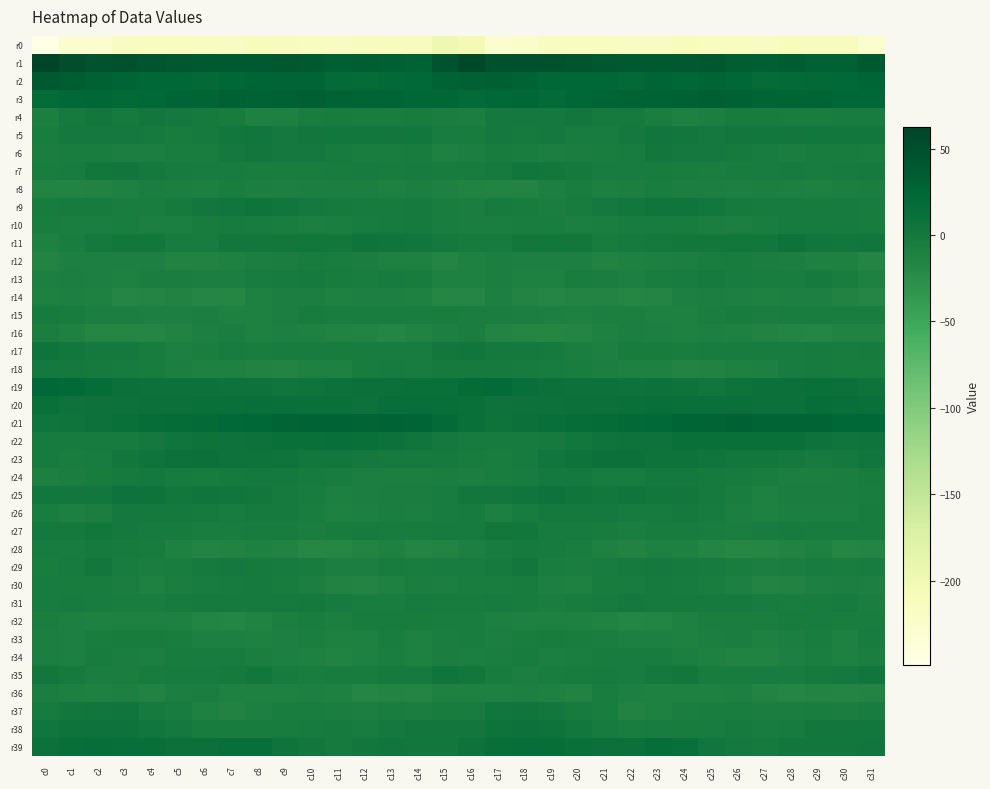

What is the maximum value shown in the chart?

62.7